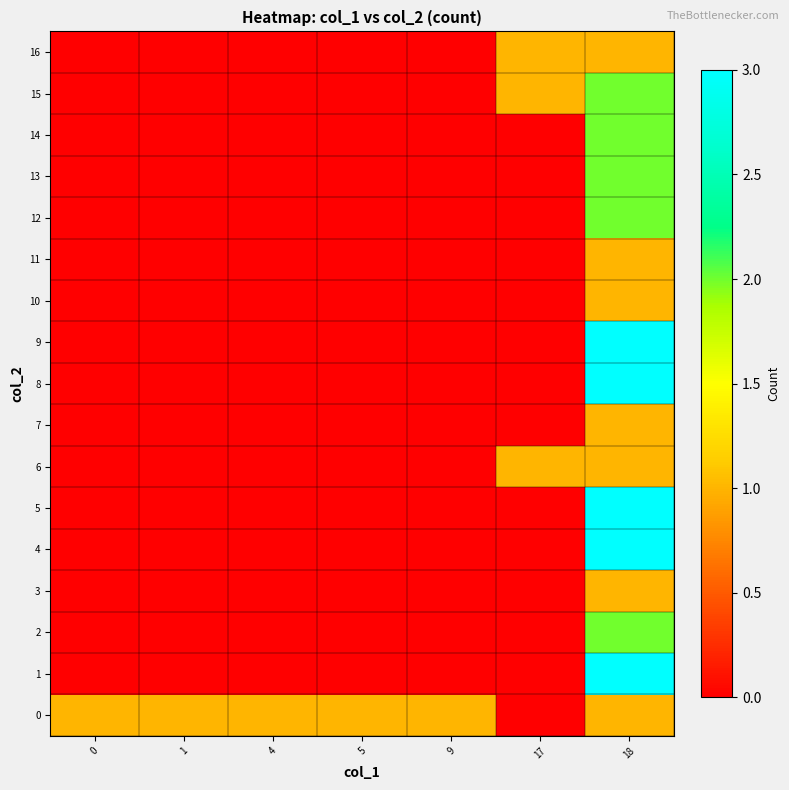

At how many categories does at least one series exceed 0?

7